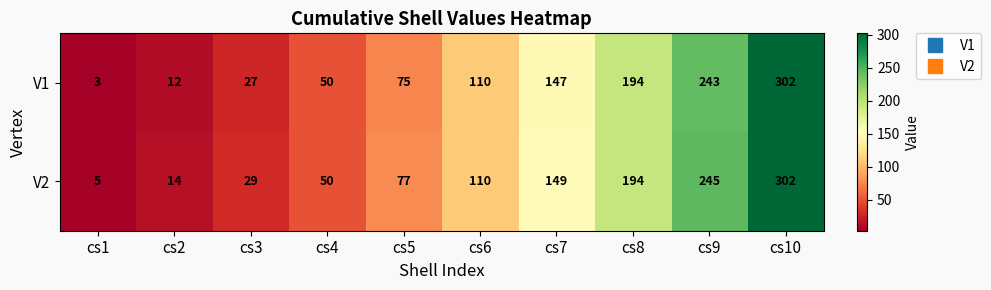

The value of V1 at cs6 is 30. True or false?

False